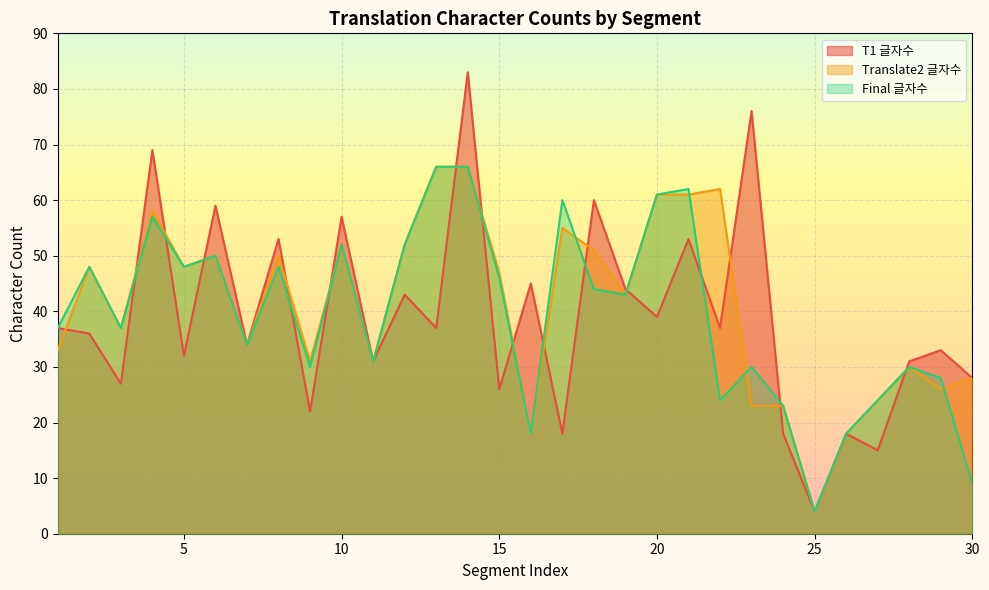

How many times do Translate2 글자수 and Final 글자수 cross each other?

4